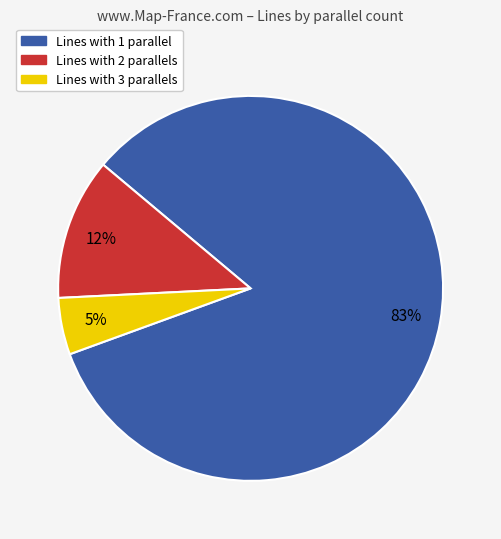

To the nearest percent, what is the combined percentage of Lines with 3 parallels and Lines with 1 parallel?

88%